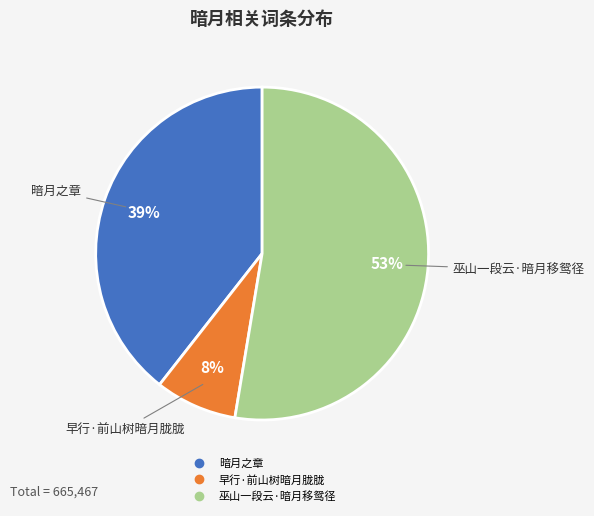

True or false: 巫山一段云·暗月移鸳径 accounts for 53% of the total.

True